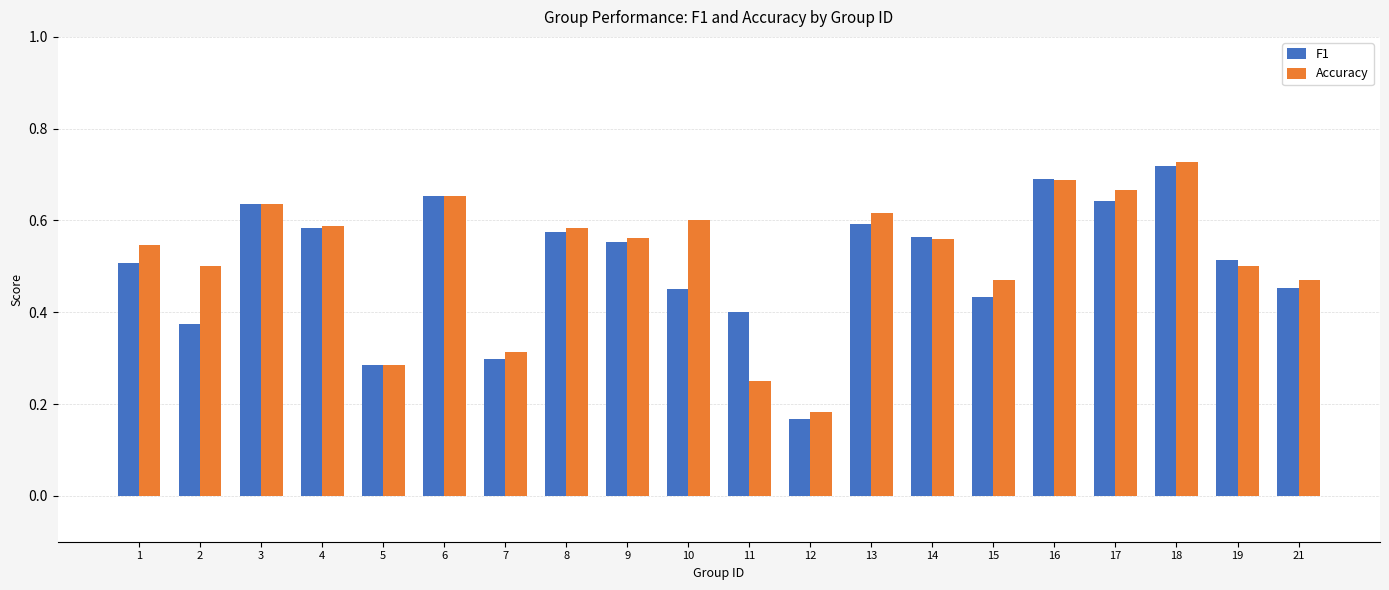

Which series has the largest range (max minus min)?

F1